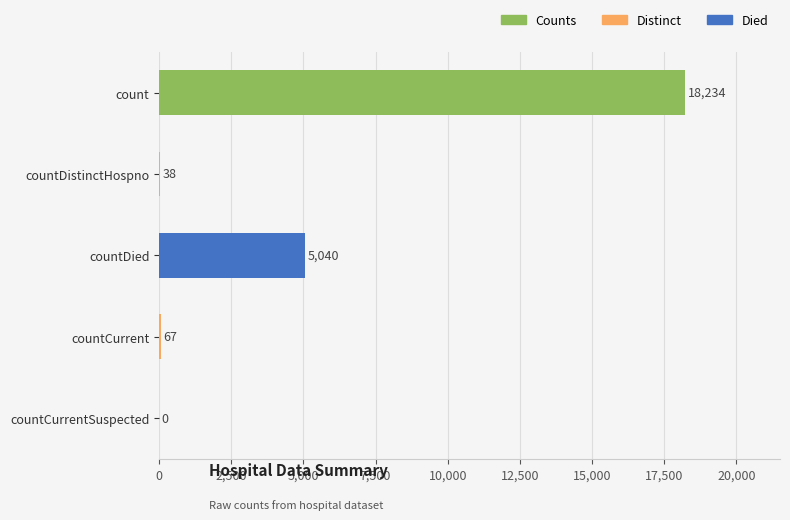

Count the number of data series in this chart.

1